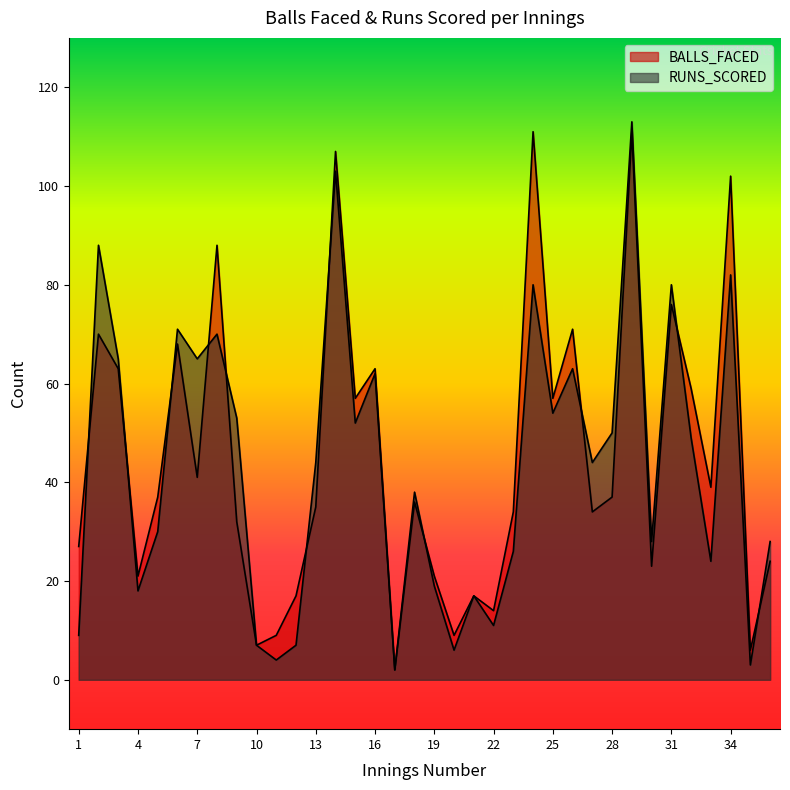

At which category does the chart reach its peak across all series?

29